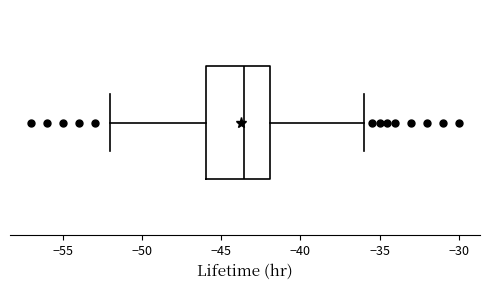

Transcribe this box plot: give where the median line is, the range the box spans, and where the two whiskers end, as read against the x-axis. The values are not printed on the chart, so give them approximately, as read against the axis.

median -43.5, box -46.0 to -42.0, whiskers -52.0 to -36.0